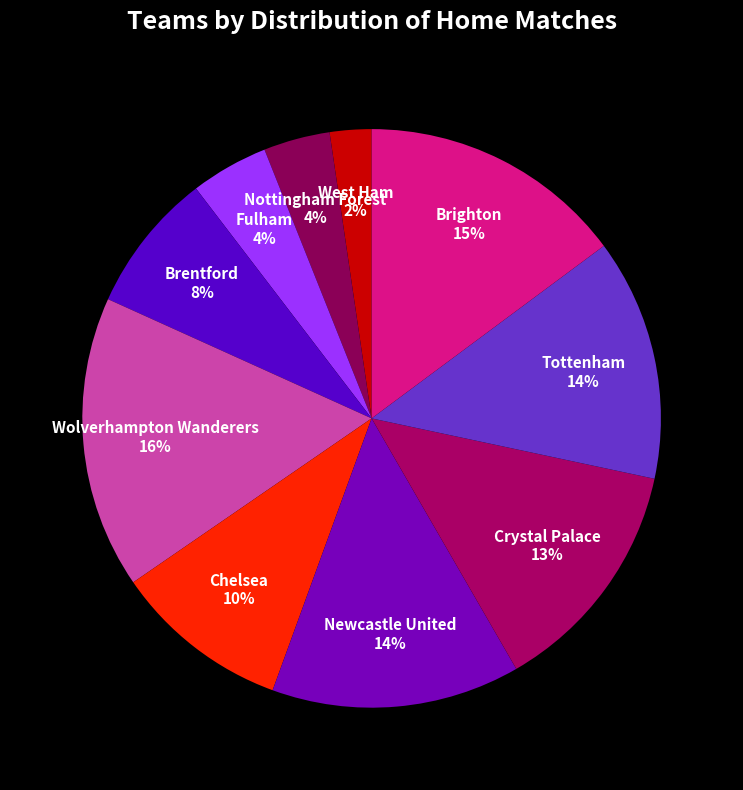

Count the number of slices in the pie.

10